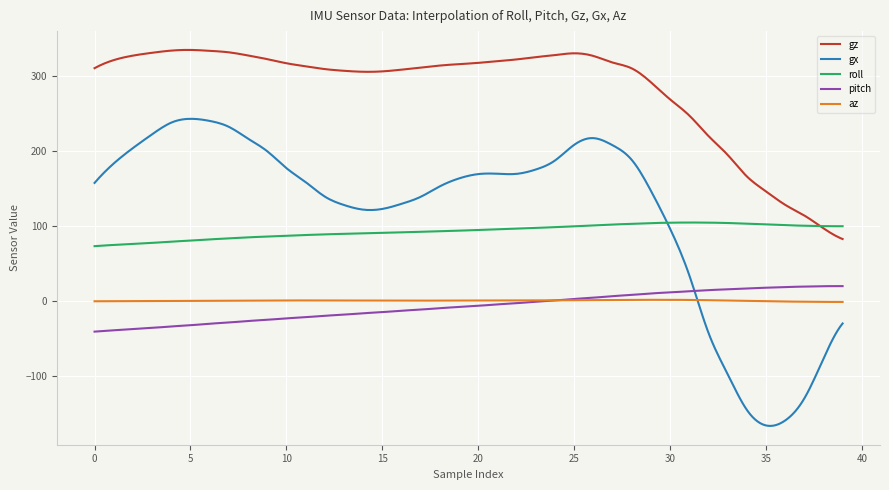

True or false: gz and pitch intersect in this chart.

False